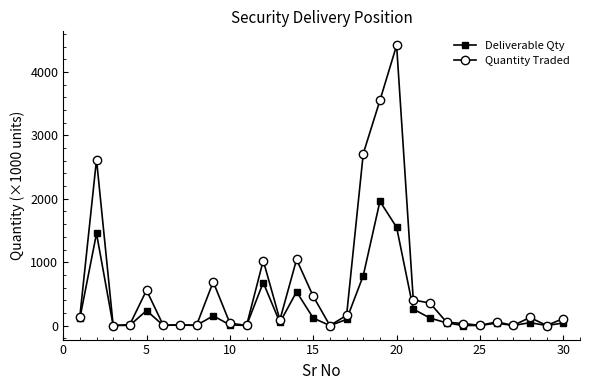

List the series in order of their overall mean, highest first.

Quantity Traded, Deliverable Qty